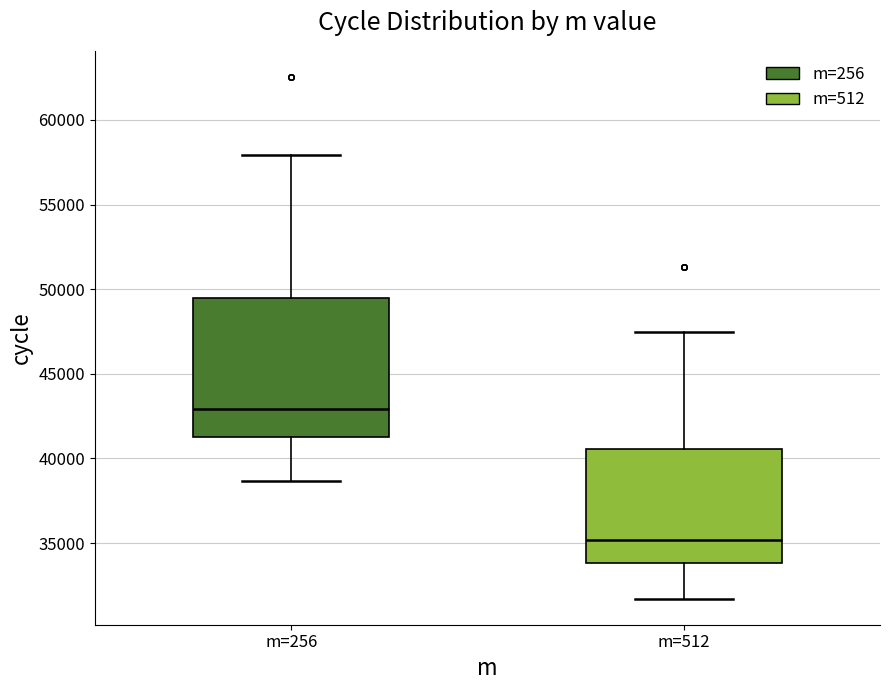

Reading left to right, transcribe this box plot: for each box, give where its median line is, the range the box spans, and where its two whiskers end, as read against the y-axis. The values are not printed on the chart, so give them approximately, as read against the axis.

m=256: median 43000, box 41000 to 49500, whiskers 38500 to 58000
m=512: median 35000, box 34000 to 40500, whiskers 31500 to 47500